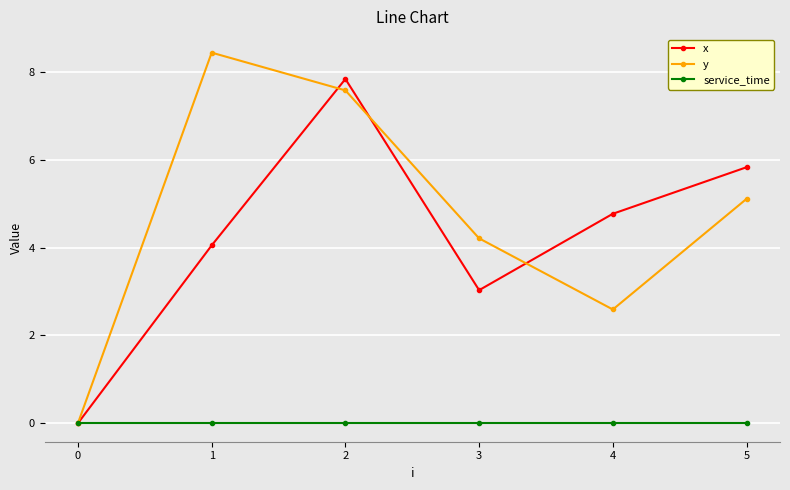

Is this an area chart (filled region under the line)?

No